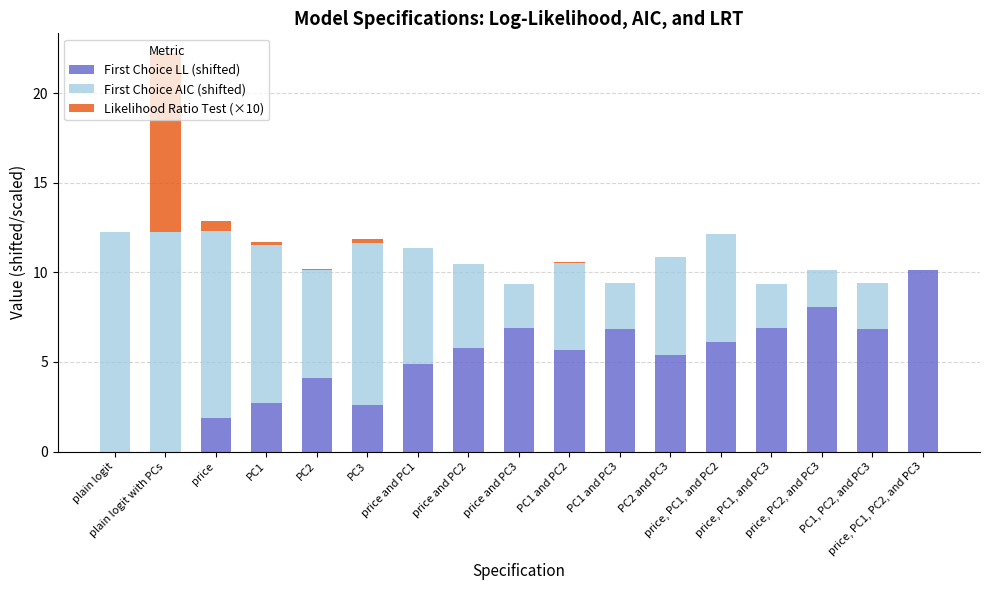

What is the maximum value for First Choice LL (shifted)?

10.1